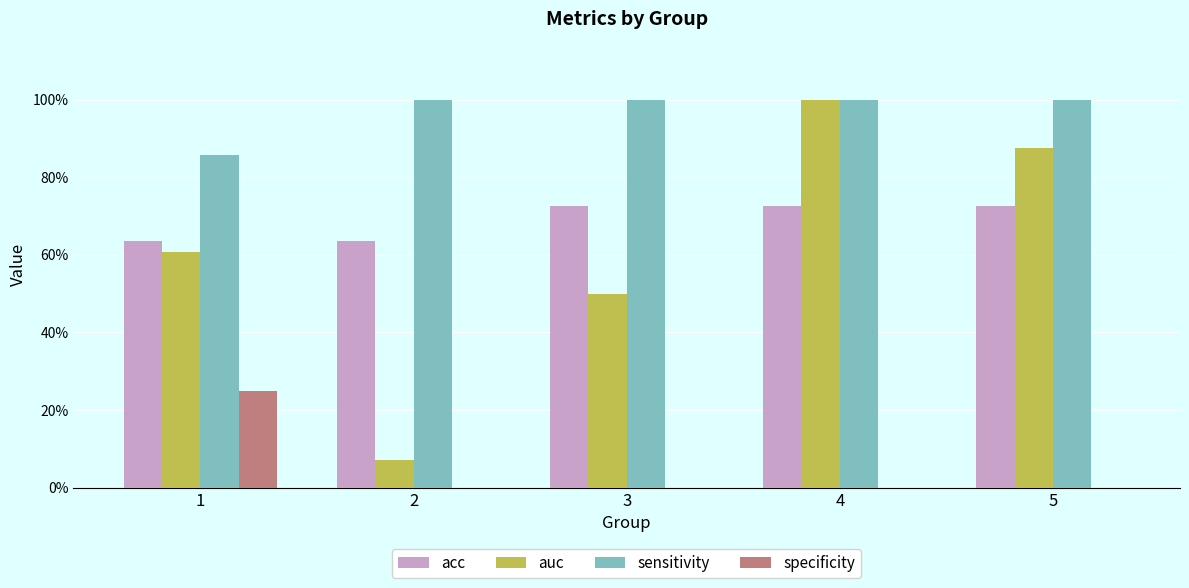

Are the bars grouped side by side (vs. stacked)?

Yes